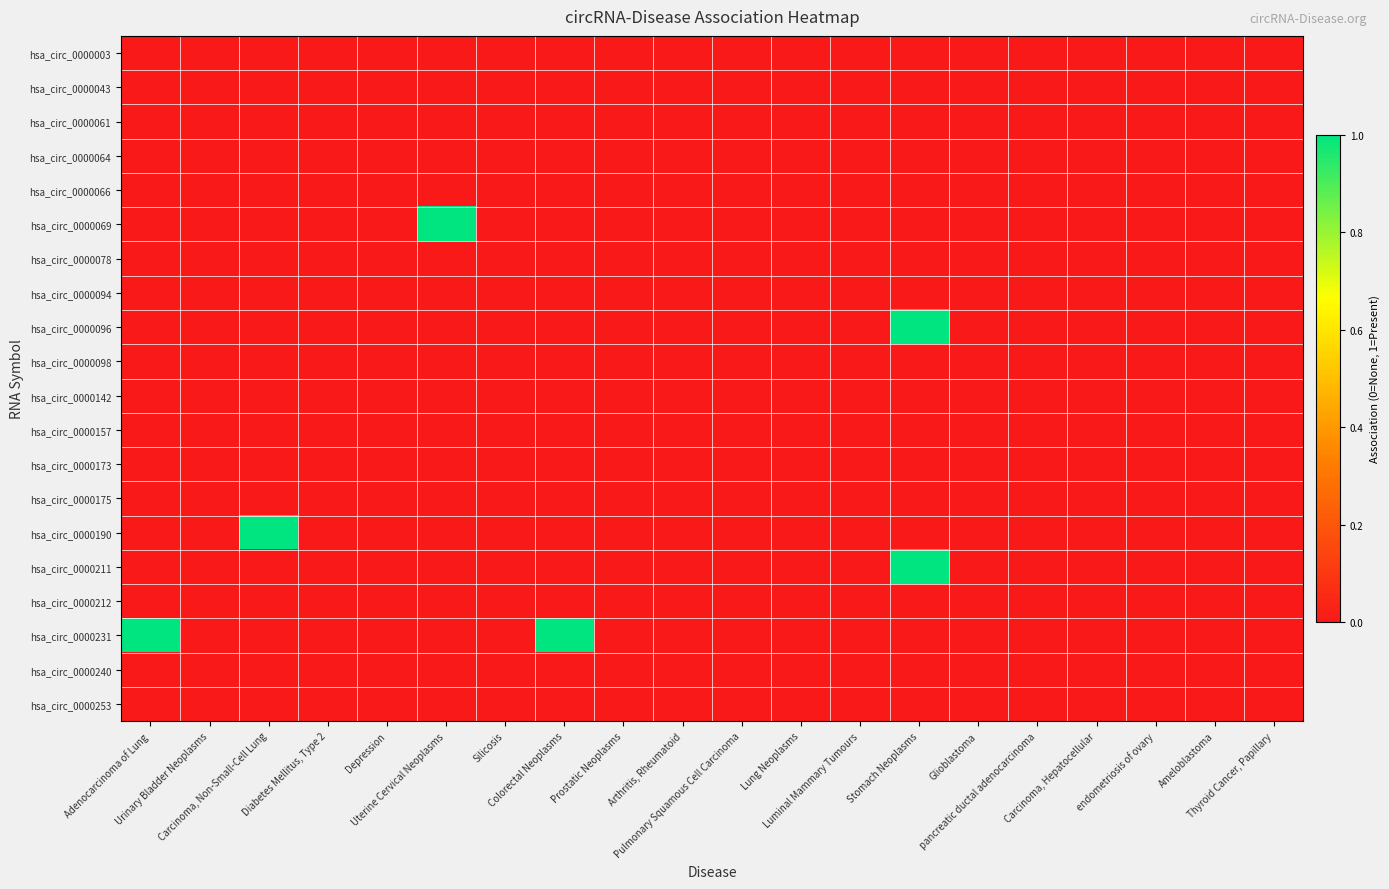

Reading right to left, extract all data points from this chart.

hsa_circ_0000003: Thyroid Cancer, Papillary=0	Ameloblastoma=0	endometriosis of ovary=0	Carcinoma, Hepatocellular=0	pancreatic ductal adenocarcinoma=0	Glioblastoma=0	Stomach Neoplasms=0	Luminal Mammary Tumours=0	Lung Neoplasms=0	Pulmonary Squamous Cell Carcinoma=0	Arthritis, Rheumatoid=0	Prostatic Neoplasms=0	Colorectal Neoplasms=0	Silicosis=0	Uterine Cervical Neoplasms=0	Depression=0	Diabetes Mellitus, Type 2=0	Carcinoma, Non-Small-Cell Lung=0	Urinary Bladder Neoplasms=0	Adenocarcinoma of Lung=0
hsa_circ_0000043: Thyroid Cancer, Papillary=0	Ameloblastoma=0	endometriosis of ovary=0	Carcinoma, Hepatocellular=0	pancreatic ductal adenocarcinoma=0	Glioblastoma=0	Stomach Neoplasms=0	Luminal Mammary Tumours=0	Lung Neoplasms=0	Pulmonary Squamous Cell Carcinoma=0	Arthritis, Rheumatoid=0	Prostatic Neoplasms=0	Colorectal Neoplasms=0	Silicosis=0	Uterine Cervical Neoplasms=0	Depression=0	Diabetes Mellitus, Type 2=0	Carcinoma, Non-Small-Cell Lung=0	Urinary Bladder Neoplasms=0	Adenocarcinoma of Lung=0
hsa_circ_0000061: Thyroid Cancer, Papillary=0	Ameloblastoma=0	endometriosis of ovary=0	Carcinoma, Hepatocellular=0	pancreatic ductal adenocarcinoma=0	Glioblastoma=0	Stomach Neoplasms=0	Luminal Mammary Tumours=0	Lung Neoplasms=0	Pulmonary Squamous Cell Carcinoma=0	Arthritis, Rheumatoid=0	Prostatic Neoplasms=0	Colorectal Neoplasms=0	Silicosis=0	Uterine Cervical Neoplasms=0	Depression=0	Diabetes Mellitus, Type 2=0	Carcinoma, Non-Small-Cell Lung=0	Urinary Bladder Neoplasms=0	Adenocarcinoma of Lung=0
hsa_circ_0000064: Thyroid Cancer, Papillary=0	Ameloblastoma=0	endometriosis of ovary=0	Carcinoma, Hepatocellular=0	pancreatic ductal adenocarcinoma=0	Glioblastoma=0	Stomach Neoplasms=0	Luminal Mammary Tumours=0	Lung Neoplasms=0	Pulmonary Squamous Cell Carcinoma=0	Arthritis, Rheumatoid=0	Prostatic Neoplasms=0	Colorectal Neoplasms=0	Silicosis=0	Uterine Cervical Neoplasms=0	Depression=0	Diabetes Mellitus, Type 2=0	Carcinoma, Non-Small-Cell Lung=0	Urinary Bladder Neoplasms=0	Adenocarcinoma of Lung=0
hsa_circ_0000066: Thyroid Cancer, Papillary=0	Ameloblastoma=0	endometriosis of ovary=0	Carcinoma, Hepatocellular=0	pancreatic ductal adenocarcinoma=0	Glioblastoma=0	Stomach Neoplasms=0	Luminal Mammary Tumours=0	Lung Neoplasms=0	Pulmonary Squamous Cell Carcinoma=0	Arthritis, Rheumatoid=0	Prostatic Neoplasms=0	Colorectal Neoplasms=0	Silicosis=0	Uterine Cervical Neoplasms=0	Depression=0	Diabetes Mellitus, Type 2=0	Carcinoma, Non-Small-Cell Lung=0	Urinary Bladder Neoplasms=0	Adenocarcinoma of Lung=0
hsa_circ_0000069: Thyroid Cancer, Papillary=0	Ameloblastoma=0	endometriosis of ovary=0	Carcinoma, Hepatocellular=0	pancreatic ductal adenocarcinoma=0	Glioblastoma=0	Stomach Neoplasms=0	Luminal Mammary Tumours=0	Lung Neoplasms=0	Pulmonary Squamous Cell Carcinoma=0	Arthritis, Rheumatoid=0	Prostatic Neoplasms=0	Colorectal Neoplasms=0	Silicosis=0	Uterine Cervical Neoplasms=1	Depression=0	Diabetes Mellitus, Type 2=0	Carcinoma, Non-Small-Cell Lung=0	Urinary Bladder Neoplasms=0	Adenocarcinoma of Lung=0
hsa_circ_0000078: Thyroid Cancer, Papillary=0	Ameloblastoma=0	endometriosis of ovary=0	Carcinoma, Hepatocellular=0	pancreatic ductal adenocarcinoma=0	Glioblastoma=0	Stomach Neoplasms=0	Luminal Mammary Tumours=0	Lung Neoplasms=0	Pulmonary Squamous Cell Carcinoma=0	Arthritis, Rheumatoid=0	Prostatic Neoplasms=0	Colorectal Neoplasms=0	Silicosis=0	Uterine Cervical Neoplasms=0	Depression=0	Diabetes Mellitus, Type 2=0	Carcinoma, Non-Small-Cell Lung=0	Urinary Bladder Neoplasms=0	Adenocarcinoma of Lung=0
hsa_circ_0000094: Thyroid Cancer, Papillary=0	Ameloblastoma=0	endometriosis of ovary=0	Carcinoma, Hepatocellular=0	pancreatic ductal adenocarcinoma=0	Glioblastoma=0	Stomach Neoplasms=0	Luminal Mammary Tumours=0	Lung Neoplasms=0	Pulmonary Squamous Cell Carcinoma=0	Arthritis, Rheumatoid=0	Prostatic Neoplasms=0	Colorectal Neoplasms=0	Silicosis=0	Uterine Cervical Neoplasms=0	Depression=0	Diabetes Mellitus, Type 2=0	Carcinoma, Non-Small-Cell Lung=0	Urinary Bladder Neoplasms=0	Adenocarcinoma of Lung=0
hsa_circ_0000096: Thyroid Cancer, Papillary=0	Ameloblastoma=0	endometriosis of ovary=0	Carcinoma, Hepatocellular=0	pancreatic ductal adenocarcinoma=0	Glioblastoma=0	Stomach Neoplasms=1	Luminal Mammary Tumours=0	Lung Neoplasms=0	Pulmonary Squamous Cell Carcinoma=0	Arthritis, Rheumatoid=0	Prostatic Neoplasms=0	Colorectal Neoplasms=0	Silicosis=0	Uterine Cervical Neoplasms=0	Depression=0	Diabetes Mellitus, Type 2=0	Carcinoma, Non-Small-Cell Lung=0	Urinary Bladder Neoplasms=0	Adenocarcinoma of Lung=0
hsa_circ_0000098: Thyroid Cancer, Papillary=0	Ameloblastoma=0	endometriosis of ovary=0	Carcinoma, Hepatocellular=0	pancreatic ductal adenocarcinoma=0	Glioblastoma=0	Stomach Neoplasms=0	Luminal Mammary Tumours=0	Lung Neoplasms=0	Pulmonary Squamous Cell Carcinoma=0	Arthritis, Rheumatoid=0	Prostatic Neoplasms=0	Colorectal Neoplasms=0	Silicosis=0	Uterine Cervical Neoplasms=0	Depression=0	Diabetes Mellitus, Type 2=0	Carcinoma, Non-Small-Cell Lung=0	Urinary Bladder Neoplasms=0	Adenocarcinoma of Lung=0
hsa_circ_0000142: Thyroid Cancer, Papillary=0	Ameloblastoma=0	endometriosis of ovary=0	Carcinoma, Hepatocellular=0	pancreatic ductal adenocarcinoma=0	Glioblastoma=0	Stomach Neoplasms=0	Luminal Mammary Tumours=0	Lung Neoplasms=0	Pulmonary Squamous Cell Carcinoma=0	Arthritis, Rheumatoid=0	Prostatic Neoplasms=0	Colorectal Neoplasms=0	Silicosis=0	Uterine Cervical Neoplasms=0	Depression=0	Diabetes Mellitus, Type 2=0	Carcinoma, Non-Small-Cell Lung=0	Urinary Bladder Neoplasms=0	Adenocarcinoma of Lung=0
hsa_circ_0000157: Thyroid Cancer, Papillary=0	Ameloblastoma=0	endometriosis of ovary=0	Carcinoma, Hepatocellular=0	pancreatic ductal adenocarcinoma=0	Glioblastoma=0	Stomach Neoplasms=0	Luminal Mammary Tumours=0	Lung Neoplasms=0	Pulmonary Squamous Cell Carcinoma=0	Arthritis, Rheumatoid=0	Prostatic Neoplasms=0	Colorectal Neoplasms=0	Silicosis=0	Uterine Cervical Neoplasms=0	Depression=0	Diabetes Mellitus, Type 2=0	Carcinoma, Non-Small-Cell Lung=0	Urinary Bladder Neoplasms=0	Adenocarcinoma of Lung=0
hsa_circ_0000173: Thyroid Cancer, Papillary=0	Ameloblastoma=0	endometriosis of ovary=0	Carcinoma, Hepatocellular=0	pancreatic ductal adenocarcinoma=0	Glioblastoma=0	Stomach Neoplasms=0	Luminal Mammary Tumours=0	Lung Neoplasms=0	Pulmonary Squamous Cell Carcinoma=0	Arthritis, Rheumatoid=0	Prostatic Neoplasms=0	Colorectal Neoplasms=0	Silicosis=0	Uterine Cervical Neoplasms=0	Depression=0	Diabetes Mellitus, Type 2=0	Carcinoma, Non-Small-Cell Lung=0	Urinary Bladder Neoplasms=0	Adenocarcinoma of Lung=0
hsa_circ_0000175: Thyroid Cancer, Papillary=0	Ameloblastoma=0	endometriosis of ovary=0	Carcinoma, Hepatocellular=0	pancreatic ductal adenocarcinoma=0	Glioblastoma=0	Stomach Neoplasms=0	Luminal Mammary Tumours=0	Lung Neoplasms=0	Pulmonary Squamous Cell Carcinoma=0	Arthritis, Rheumatoid=0	Prostatic Neoplasms=0	Colorectal Neoplasms=0	Silicosis=0	Uterine Cervical Neoplasms=0	Depression=0	Diabetes Mellitus, Type 2=0	Carcinoma, Non-Small-Cell Lung=0	Urinary Bladder Neoplasms=0	Adenocarcinoma of Lung=0
hsa_circ_0000190: Thyroid Cancer, Papillary=0	Ameloblastoma=0	endometriosis of ovary=0	Carcinoma, Hepatocellular=0	pancreatic ductal adenocarcinoma=0	Glioblastoma=0	Stomach Neoplasms=0	Luminal Mammary Tumours=0	Lung Neoplasms=0	Pulmonary Squamous Cell Carcinoma=0	Arthritis, Rheumatoid=0	Prostatic Neoplasms=0	Colorectal Neoplasms=0	Silicosis=0	Uterine Cervical Neoplasms=0	Depression=0	Diabetes Mellitus, Type 2=0	Carcinoma, Non-Small-Cell Lung=1	Urinary Bladder Neoplasms=0	Adenocarcinoma of Lung=0
hsa_circ_0000211: Thyroid Cancer, Papillary=0	Ameloblastoma=0	endometriosis of ovary=0	Carcinoma, Hepatocellular=0	pancreatic ductal adenocarcinoma=0	Glioblastoma=0	Stomach Neoplasms=1	Luminal Mammary Tumours=0	Lung Neoplasms=0	Pulmonary Squamous Cell Carcinoma=0	Arthritis, Rheumatoid=0	Prostatic Neoplasms=0	Colorectal Neoplasms=0	Silicosis=0	Uterine Cervical Neoplasms=0	Depression=0	Diabetes Mellitus, Type 2=0	Carcinoma, Non-Small-Cell Lung=0	Urinary Bladder Neoplasms=0	Adenocarcinoma of Lung=0
hsa_circ_0000212: Thyroid Cancer, Papillary=0	Ameloblastoma=0	endometriosis of ovary=0	Carcinoma, Hepatocellular=0	pancreatic ductal adenocarcinoma=0	Glioblastoma=0	Stomach Neoplasms=0	Luminal Mammary Tumours=0	Lung Neoplasms=0	Pulmonary Squamous Cell Carcinoma=0	Arthritis, Rheumatoid=0	Prostatic Neoplasms=0	Colorectal Neoplasms=0	Silicosis=0	Uterine Cervical Neoplasms=0	Depression=0	Diabetes Mellitus, Type 2=0	Carcinoma, Non-Small-Cell Lung=0	Urinary Bladder Neoplasms=0	Adenocarcinoma of Lung=0
hsa_circ_0000231: Thyroid Cancer, Papillary=0	Ameloblastoma=0	endometriosis of ovary=0	Carcinoma, Hepatocellular=0	pancreatic ductal adenocarcinoma=0	Glioblastoma=0	Stomach Neoplasms=0	Luminal Mammary Tumours=0	Lung Neoplasms=0	Pulmonary Squamous Cell Carcinoma=0	Arthritis, Rheumatoid=0	Prostatic Neoplasms=0	Colorectal Neoplasms=1	Silicosis=0	Uterine Cervical Neoplasms=0	Depression=0	Diabetes Mellitus, Type 2=0	Carcinoma, Non-Small-Cell Lung=0	Urinary Bladder Neoplasms=0	Adenocarcinoma of Lung=1
hsa_circ_0000240: Thyroid Cancer, Papillary=0	Ameloblastoma=0	endometriosis of ovary=0	Carcinoma, Hepatocellular=0	pancreatic ductal adenocarcinoma=0	Glioblastoma=0	Stomach Neoplasms=0	Luminal Mammary Tumours=0	Lung Neoplasms=0	Pulmonary Squamous Cell Carcinoma=0	Arthritis, Rheumatoid=0	Prostatic Neoplasms=0	Colorectal Neoplasms=0	Silicosis=0	Uterine Cervical Neoplasms=0	Depression=0	Diabetes Mellitus, Type 2=0	Carcinoma, Non-Small-Cell Lung=0	Urinary Bladder Neoplasms=0	Adenocarcinoma of Lung=0
hsa_circ_0000253: Thyroid Cancer, Papillary=0	Ameloblastoma=0	endometriosis of ovary=0	Carcinoma, Hepatocellular=0	pancreatic ductal adenocarcinoma=0	Glioblastoma=0	Stomach Neoplasms=0	Luminal Mammary Tumours=0	Lung Neoplasms=0	Pulmonary Squamous Cell Carcinoma=0	Arthritis, Rheumatoid=0	Prostatic Neoplasms=0	Colorectal Neoplasms=0	Silicosis=0	Uterine Cervical Neoplasms=0	Depression=0	Diabetes Mellitus, Type 2=0	Carcinoma, Non-Small-Cell Lung=0	Urinary Bladder Neoplasms=0	Adenocarcinoma of Lung=0